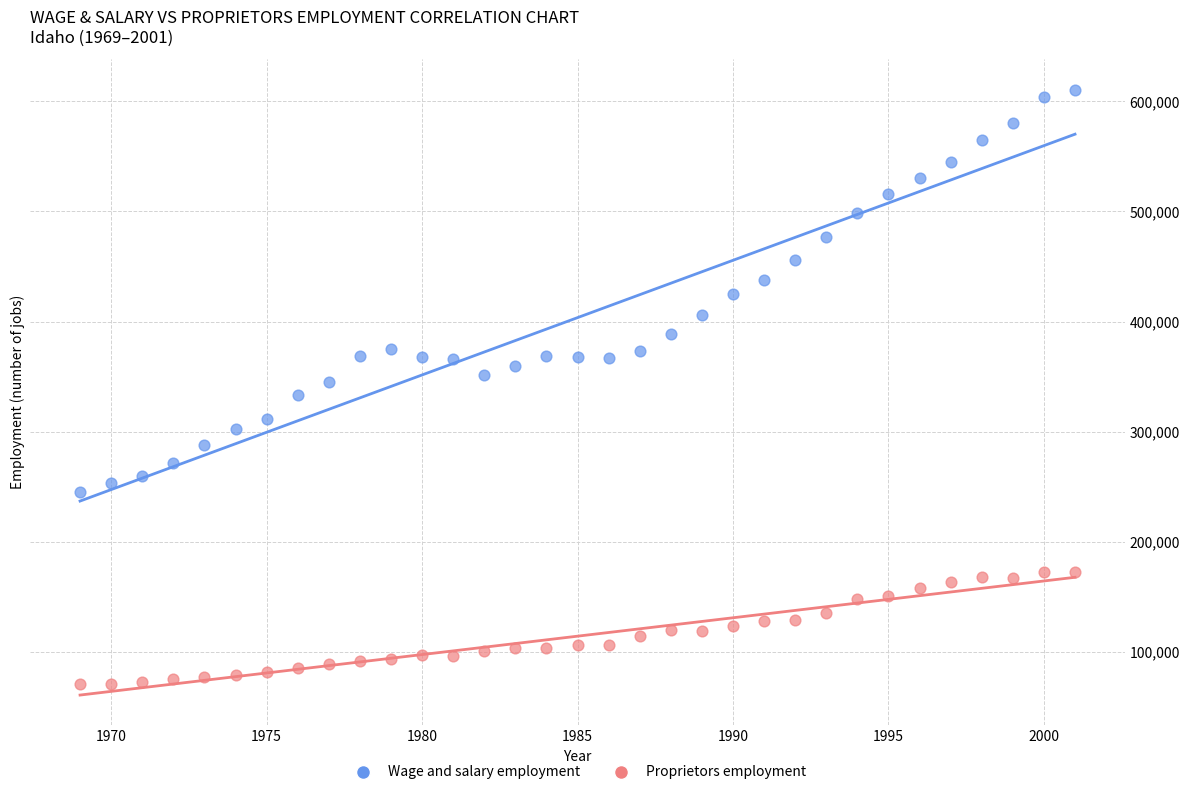

Across all data points, what is the range of Y values (max minus min)?

540442